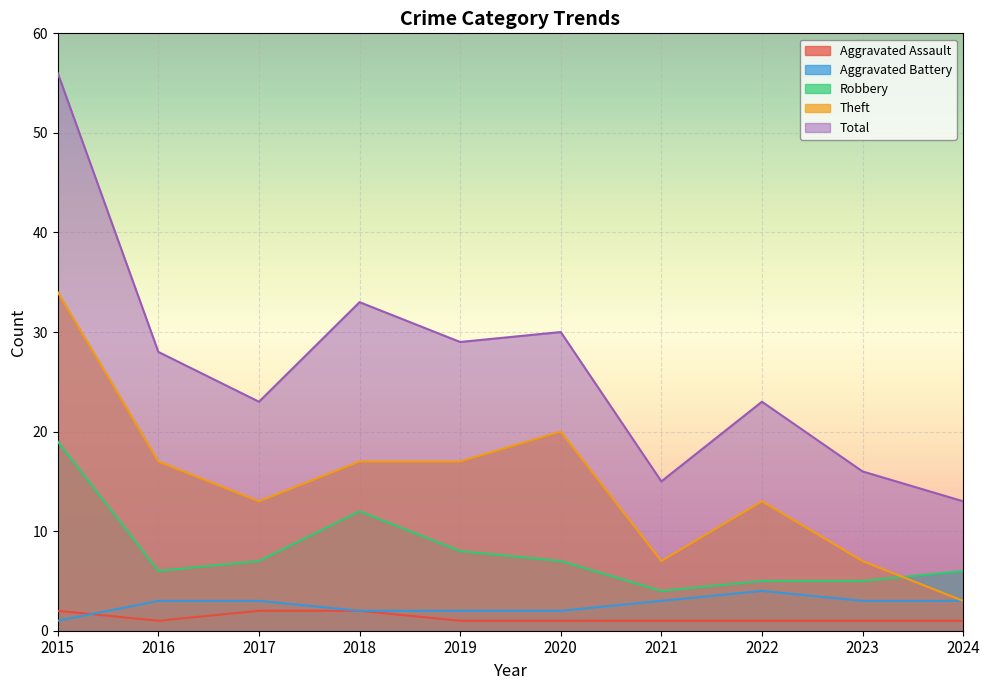

Reading left to right, list all the values displayed in this chart.

Aggravated Assault: 2015=2	2016=1	2017=2	2018=2	2019=1	2020=1	2021=1	2022=1	2023=1	2024=1
Aggravated Battery: 2015=1	2016=3	2017=3	2018=2	2019=2	2020=2	2021=3	2022=4	2023=3	2024=3
Robbery: 2015=19	2016=6	2017=7	2018=12	2019=8	2020=7	2021=4	2022=5	2023=5	2024=6
Theft: 2015=34	2016=17	2017=13	2018=17	2019=17	2020=20	2021=7	2022=13	2023=7	2024=3
Total: 2015=56	2016=28	2017=23	2018=33	2019=29	2020=30	2021=15	2022=23	2023=16	2024=13